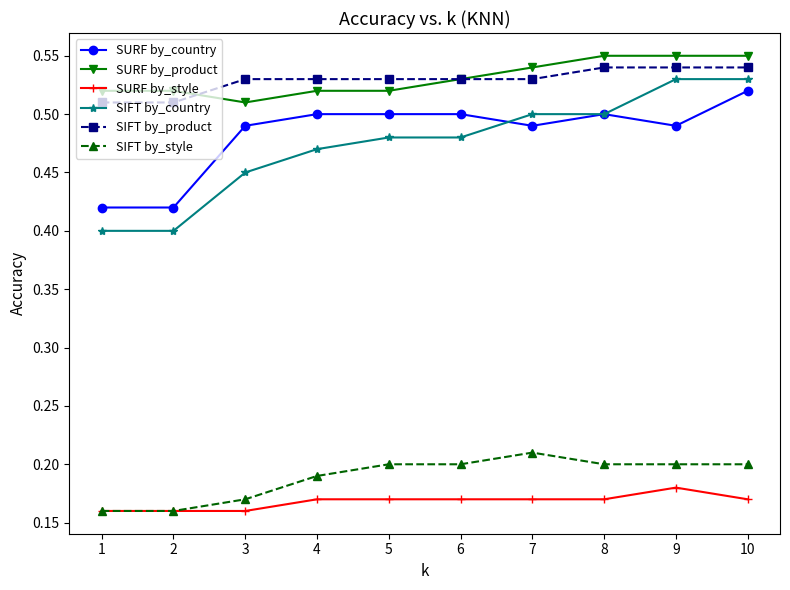

True or false: SURF by_product has a value of 0.5 at 2.

True